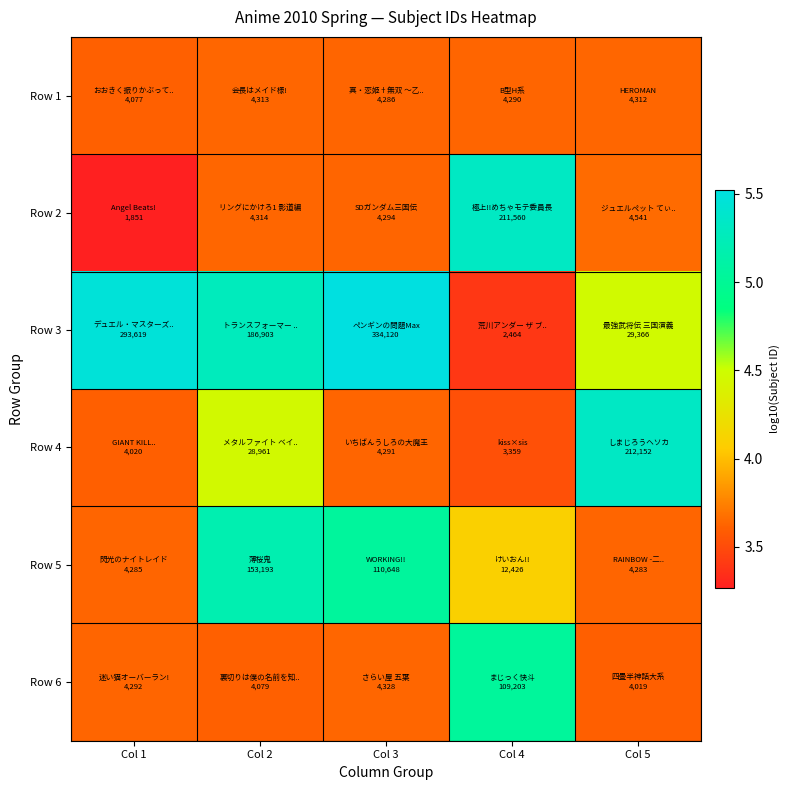

At Col 4, list the series in order from largest to smallest.

Row 2, Row 6, Row 5, Row 1, Row 4, Row 3